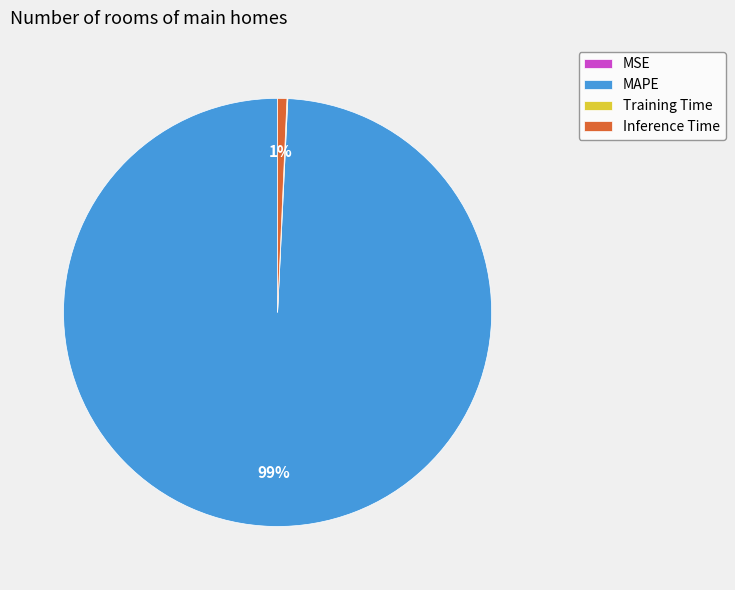

What percentage is the Inference Time slice, to the nearest percent?

1%